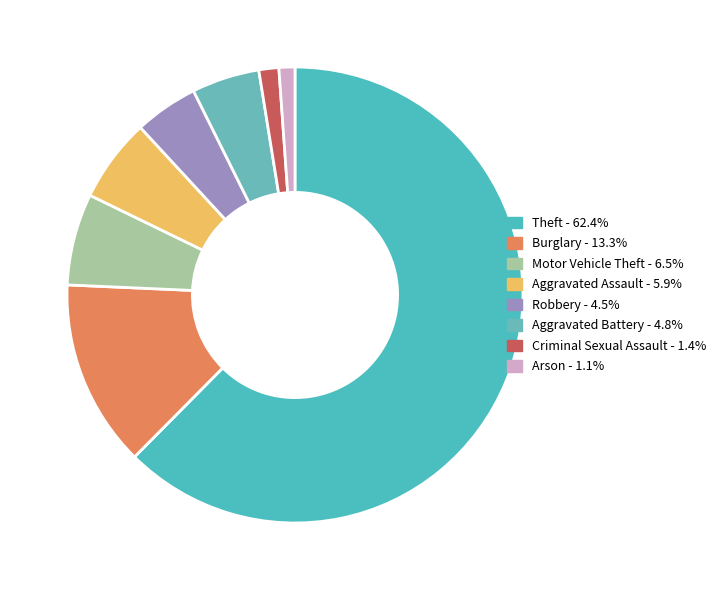

How many slices are in this pie chart?

8